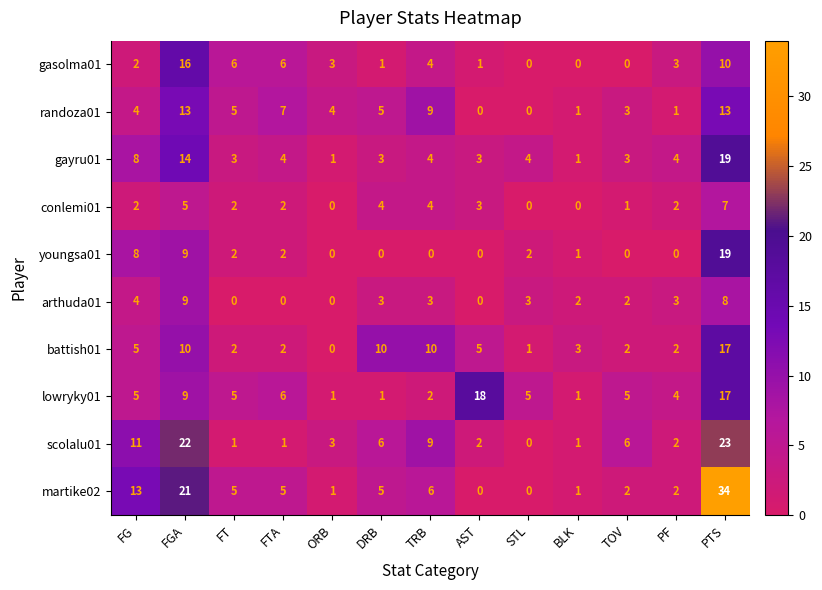

What is the sum of all martike02 values?

95